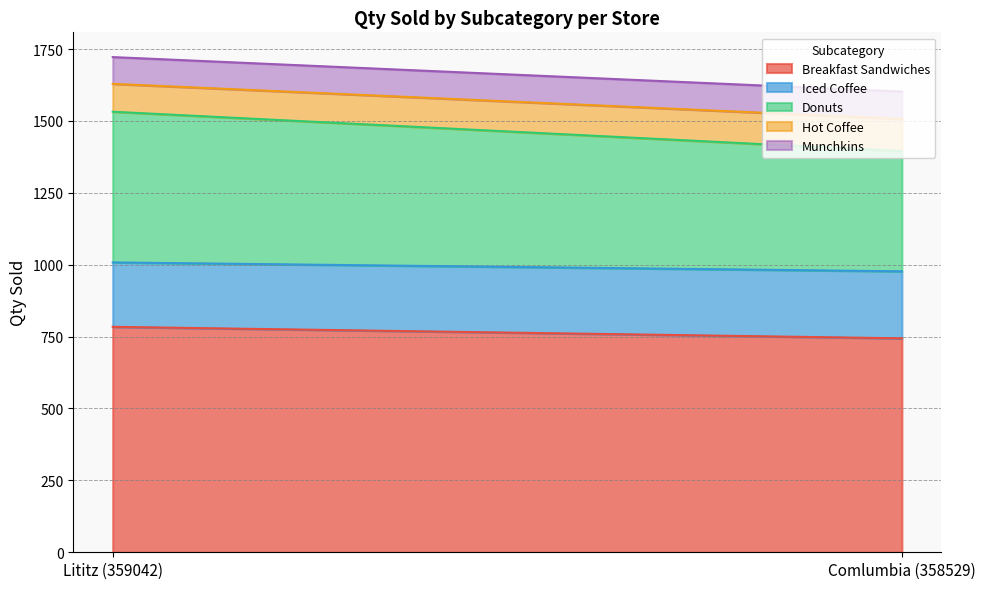

Rank the series at Comlumbia (358529) from lowest to highest value.

Munchkins, Hot Coffee, Iced Coffee, Donuts, Breakfast Sandwiches